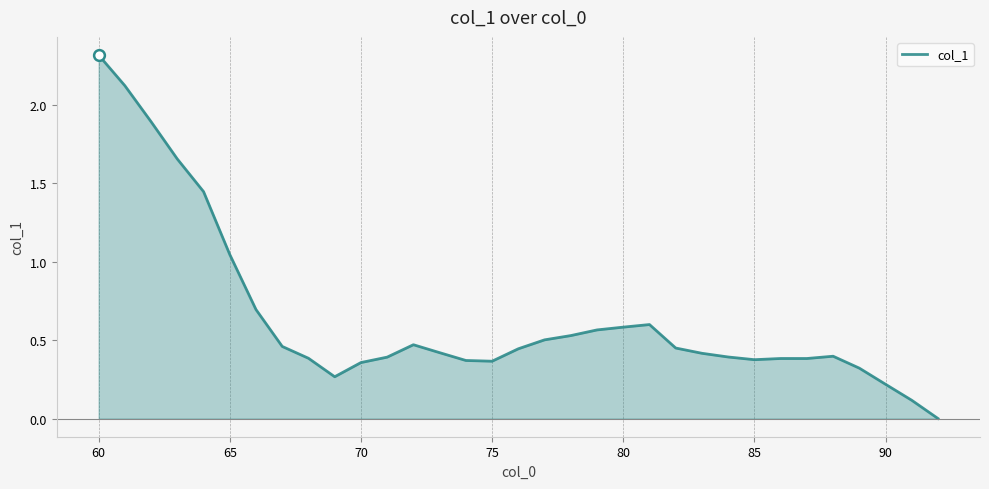

What is the difference between the maximum and minimum values?

2.3